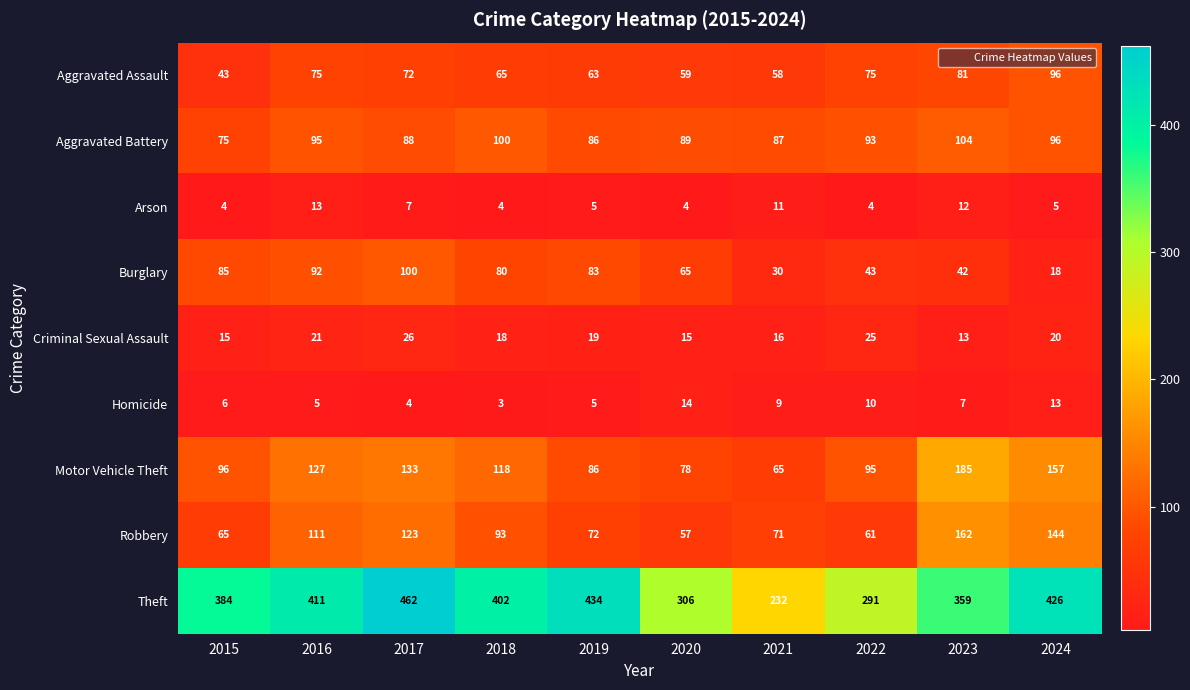

What is the difference between the maximum and second lowest values in the Homicide series?

10